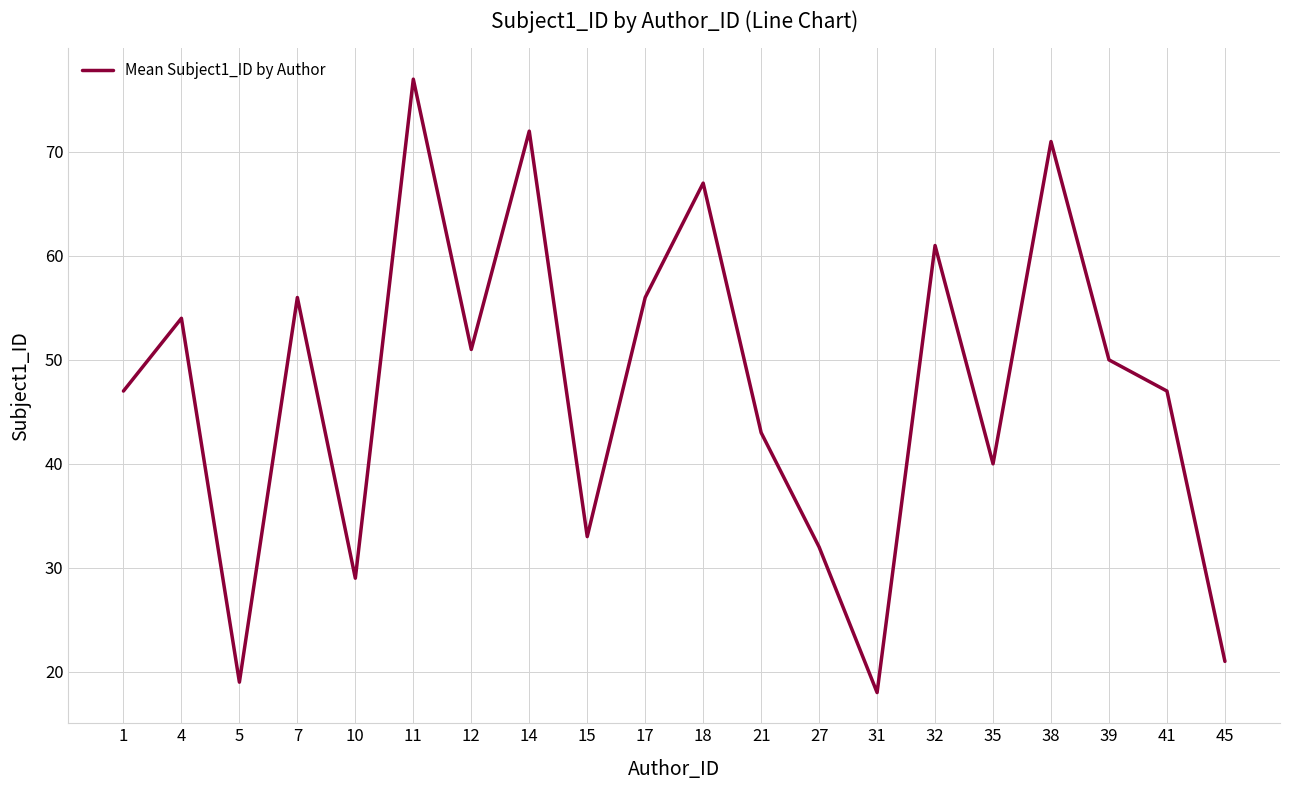

What is the ratio of the value at 1 to the value at 17?

0.8